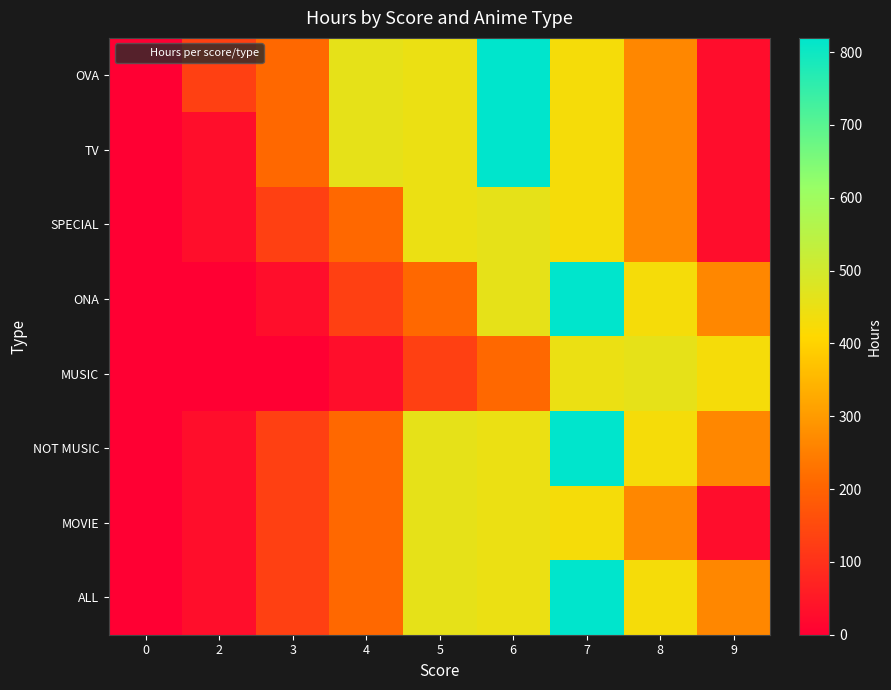

Reading left to right, extract all data points from this chart.

OVA: 0=0.1	2=131.2	3=209.6	4=458.5	5=448.6	6=819.4	7=430.4	8=265.6	9=28.5
TV: 0=0.0	2=29.0	3=209.6	4=458.5	5=448.6	6=819.4	7=430.4	8=265.6	9=28.5
SPECIAL: 0=0.0	2=29.0	3=131.2	4=209.6	5=448.6	6=458.5	7=430.4	8=265.6	9=28.5
ONA: 0=0.0	2=0.0	3=29.0	4=131.2	5=209.6	6=458.5	7=819.4	8=430.4	9=265.6
MUSIC: 0=0.0	2=0.0	3=0.1	4=29.0	5=131.2	6=209.6	7=448.6	8=458.5	9=430.4
NOT MUSIC: 0=0.1	2=29.0	3=131.2	4=209.6	5=458.5	6=448.6	7=819.4	8=430.4	9=265.6
MOVIE: 0=0.0	2=29.0	3=131.2	4=209.6	5=458.5	6=448.6	7=430.4	8=265.6	9=28.5
ALL: 0=0.1	2=29.0	3=131.2	4=209.6	5=458.5	6=448.6	7=819.4	8=430.4	9=265.6